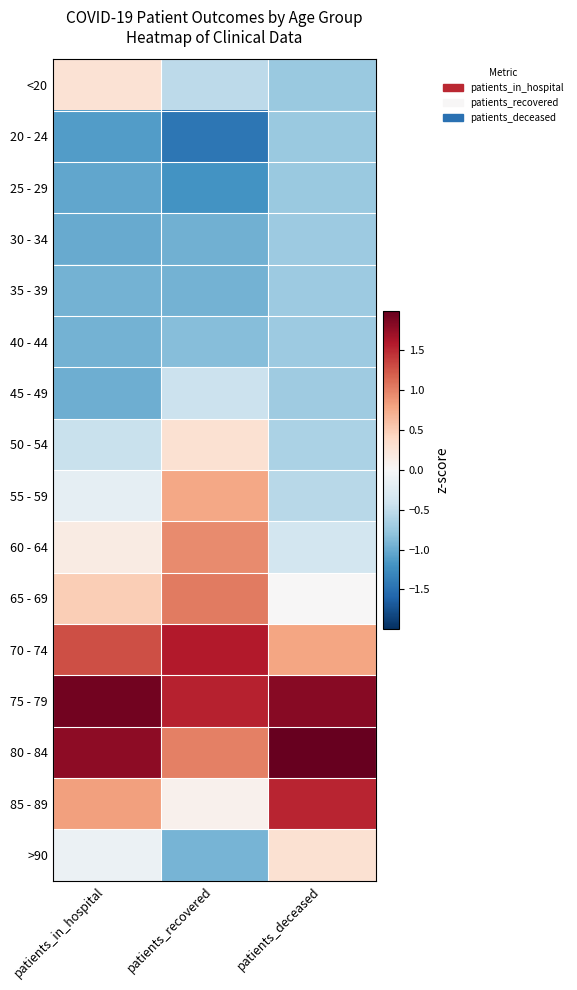

What is the spread (max minus min) of values at patients_deceased?

3.0